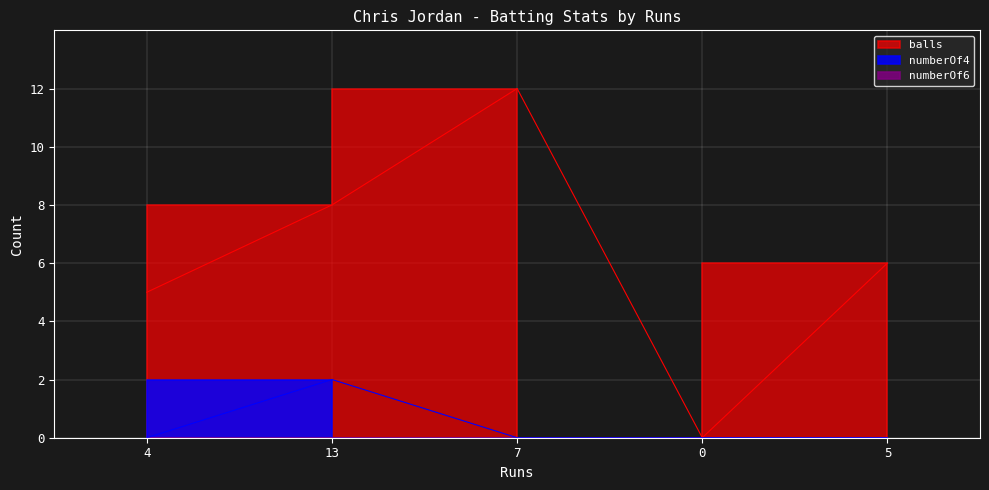

True or false: balls and numberOf4 intersect in this chart.

False